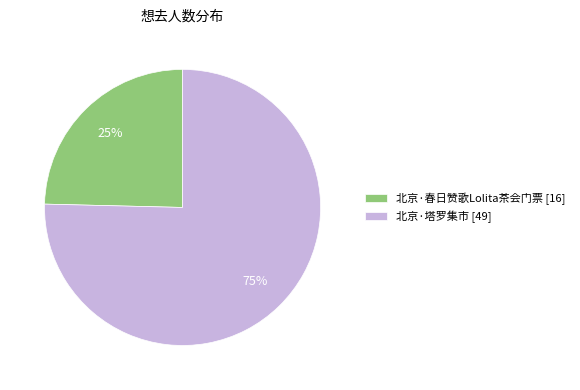

How many slices are in this pie chart?

2